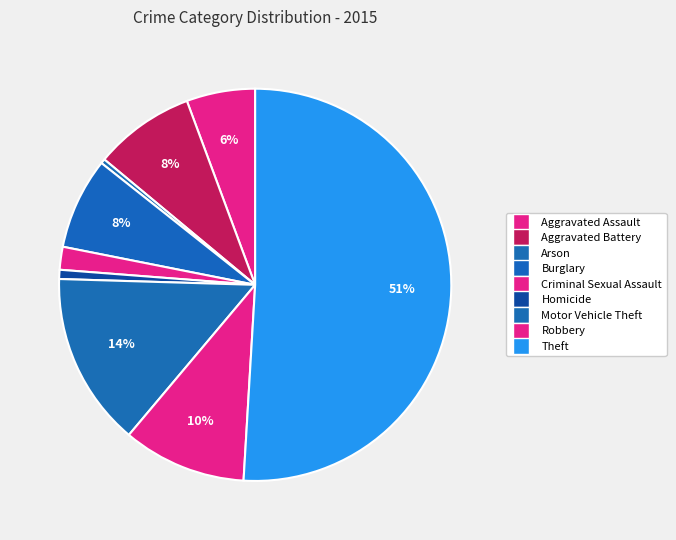

The Motor Vehicle Theft slice represents 5% of the pie. True or false?

False